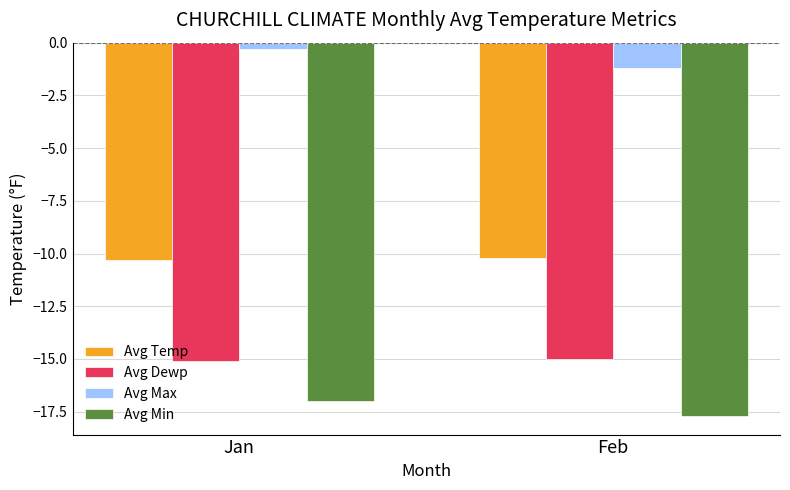

Which label corresponds to the largest value in the chart?

Jan